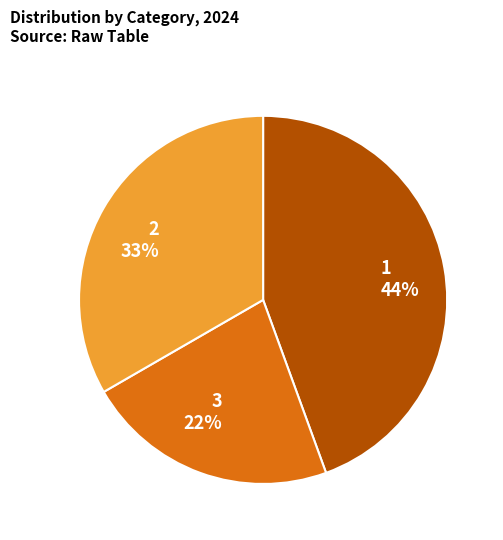

To the nearest percent, what is the combined percentage of 2 and 1?

78%